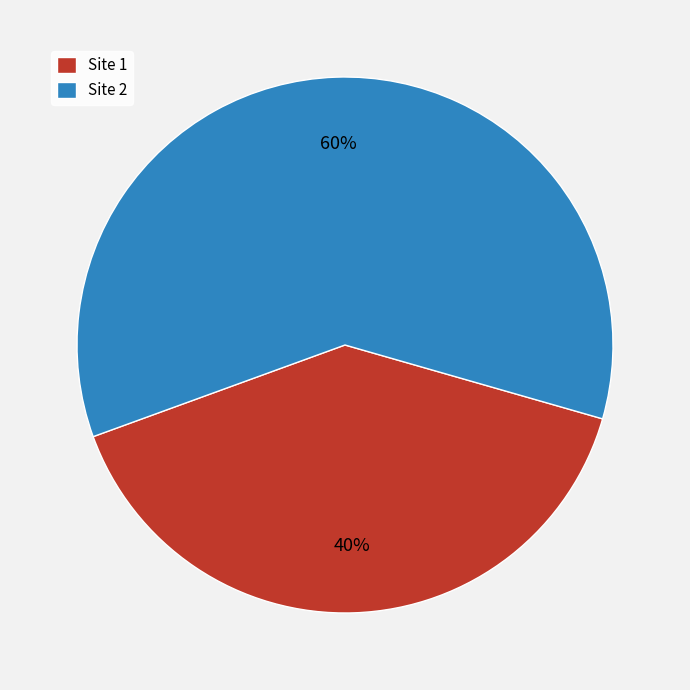

Do Site 2 and Site 1 together represent more than half of the pie?

Yes